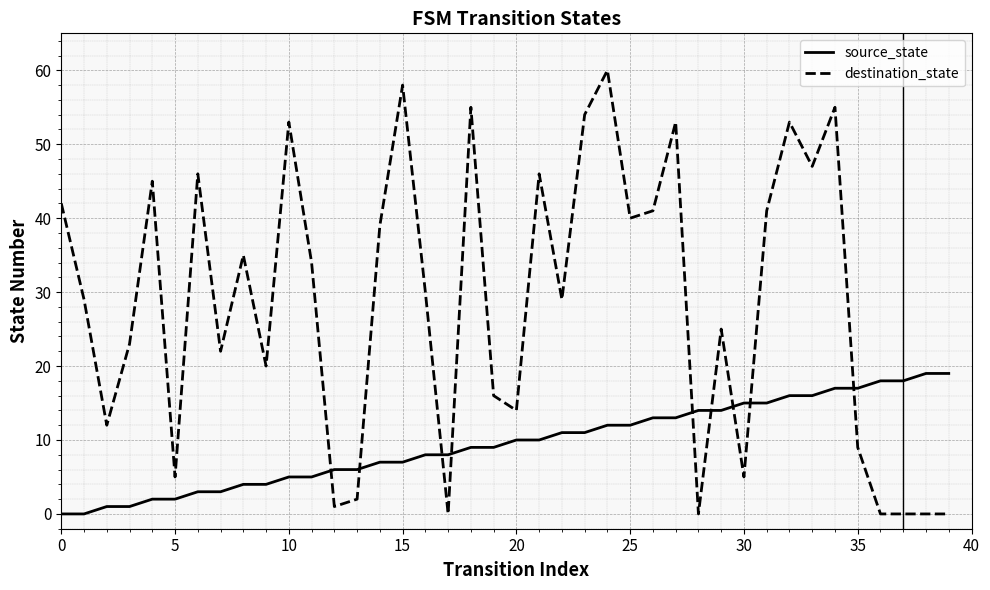

Which series has the largest range (max minus min)?

destination_state